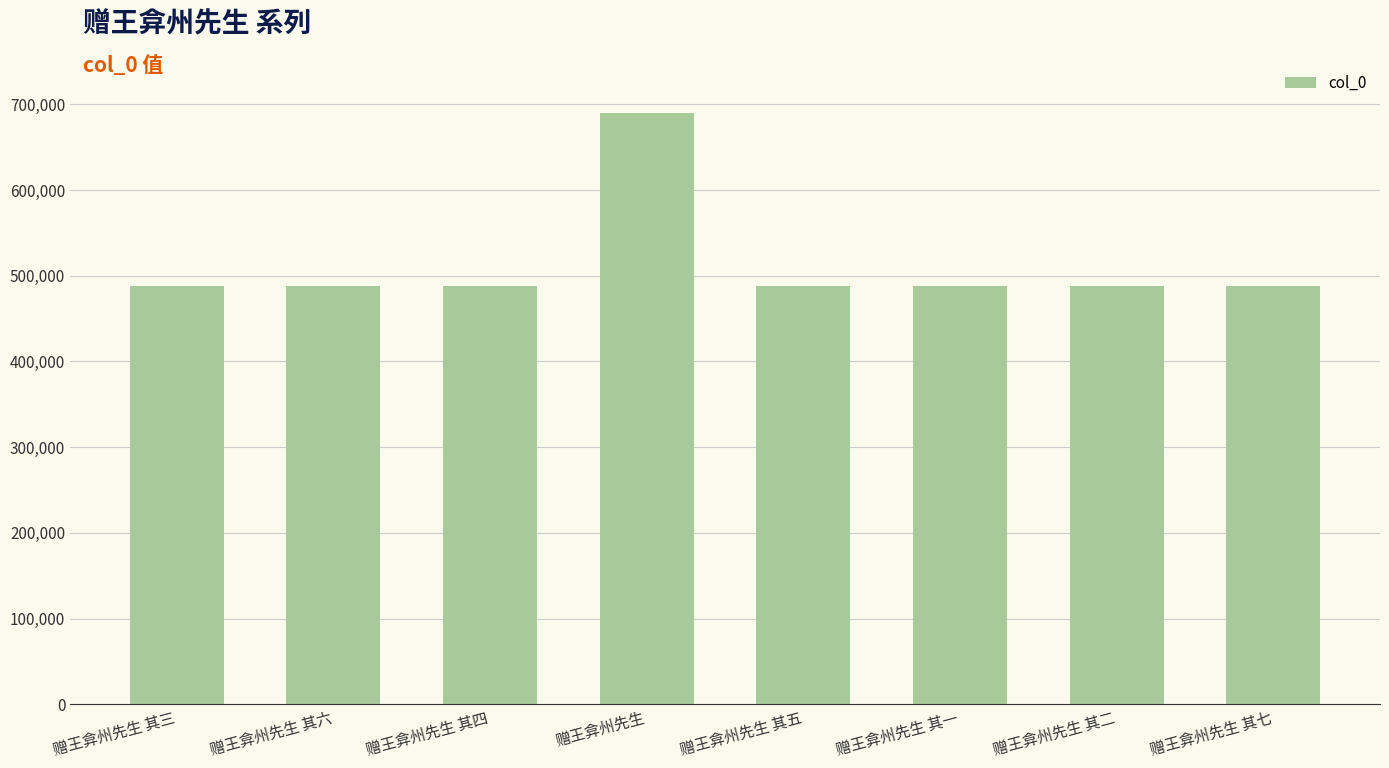

At which category does the chart reach its peak across all series?

赠王弇州先生